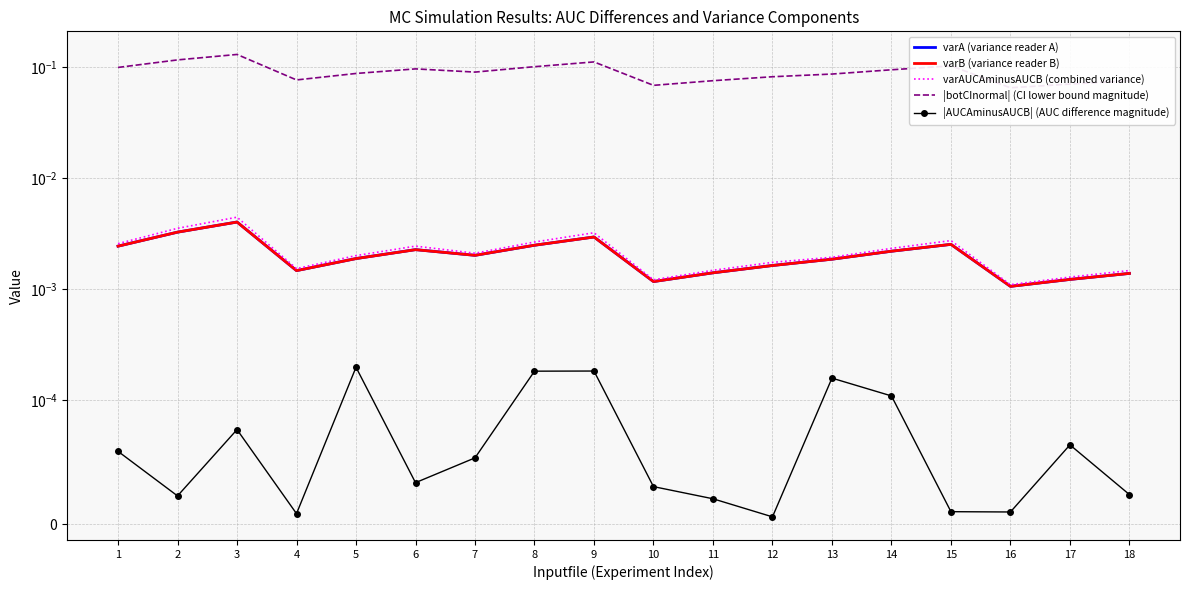

At 7, list the series in order from smallest to largest.

|AUCAminusAUCB| (AUC difference magnitude), varA (variance reader A), varB (variance reader B), varAUCAminusAUCB (combined variance), |botCInormal| (CI lower bound magnitude)